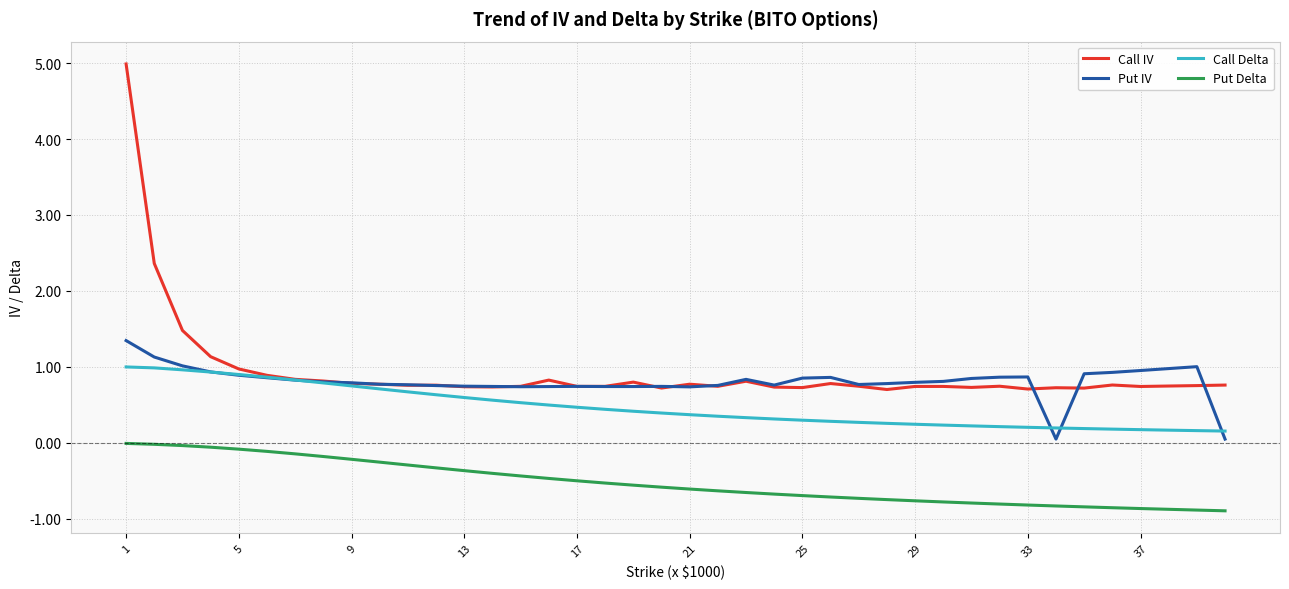

True or false: Put IV and Put Delta cross at least once.

False